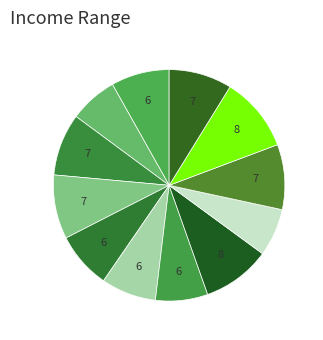

True or false: विमान-कार accounts for 8% of the total.

True